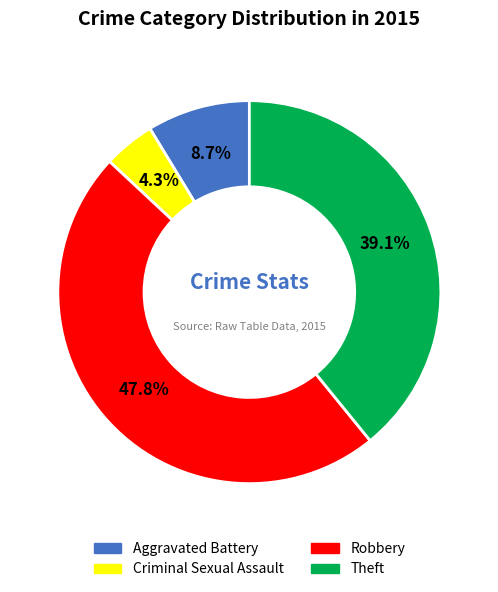

What percentage is the Aggravated Battery slice, to the nearest percent?

9%